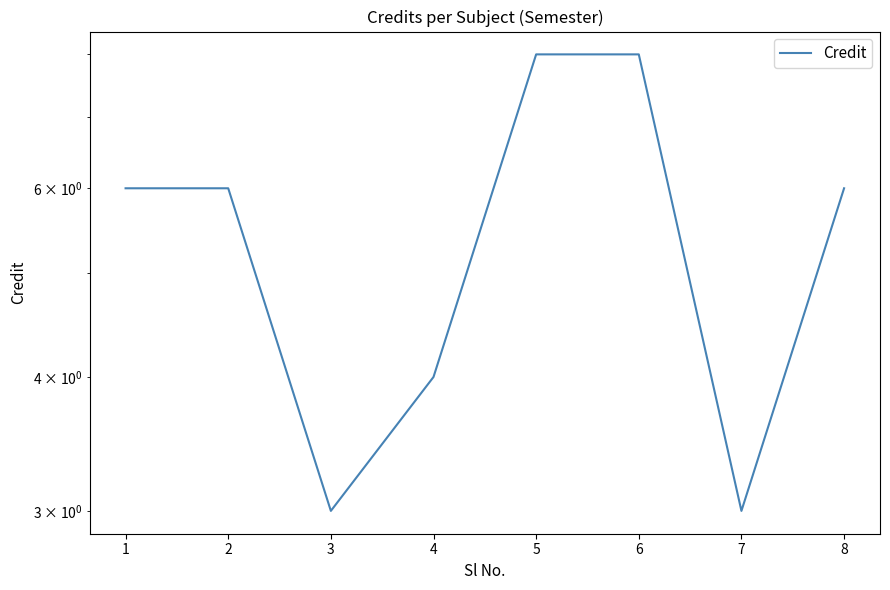

How many interior local valleys (lower than both neighbors) does the data have?

2